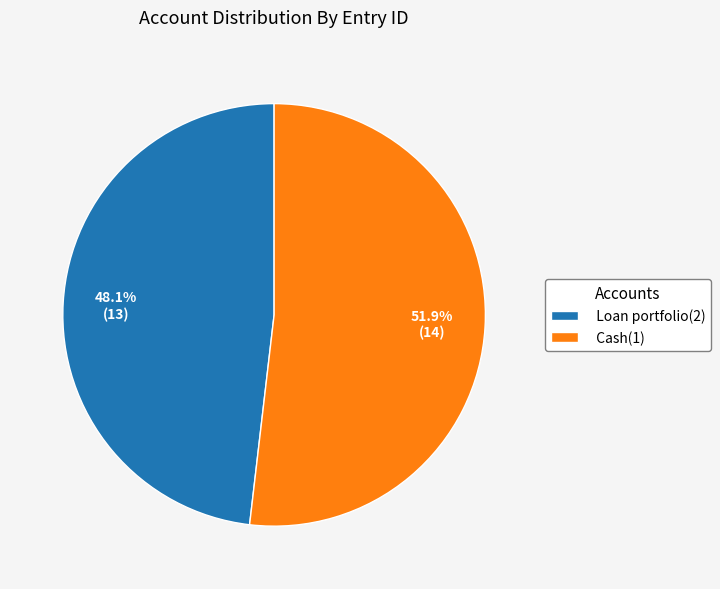

Which has a higher value, Cash(1) or Loan portfolio(2)?

Cash(1)